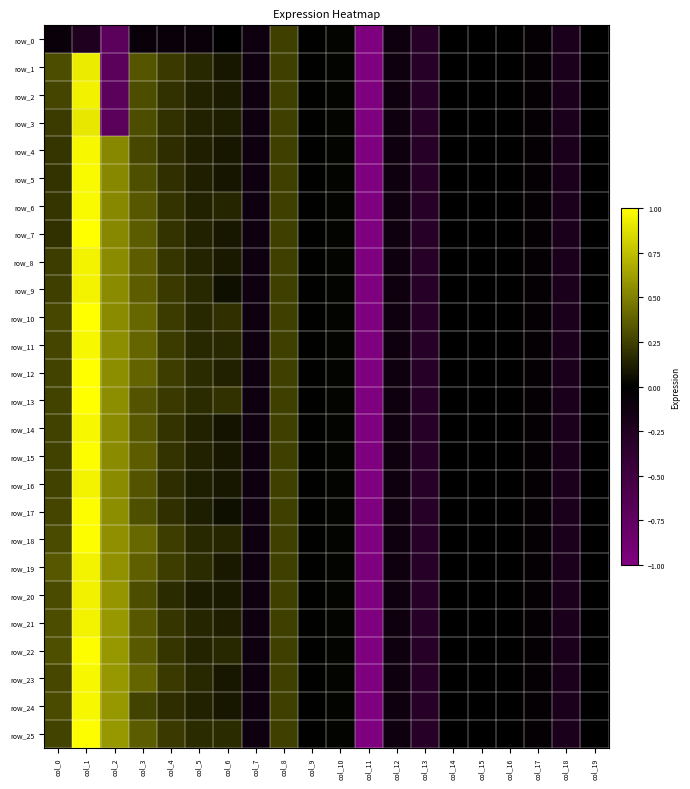

Which category has the highest value across all series?

col_1